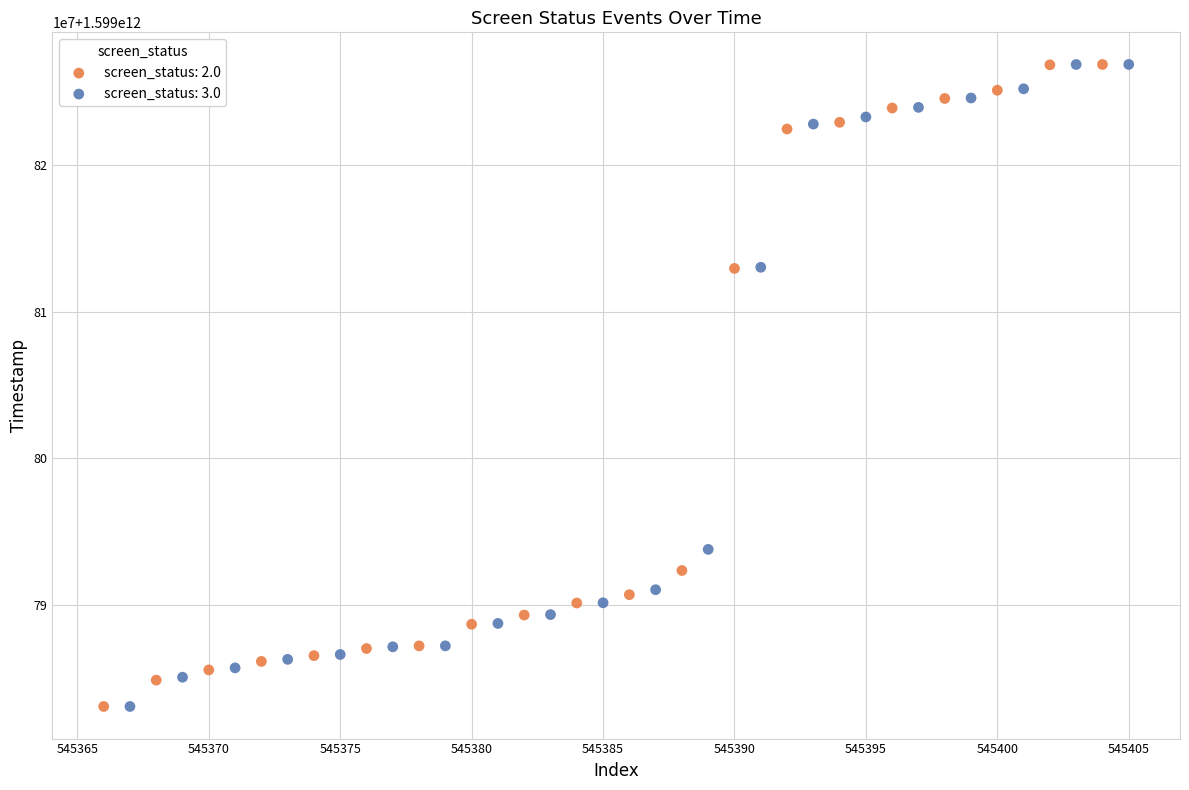

What are all the series names shown in the legend?

screen_status: 2.0, screen_status: 3.0